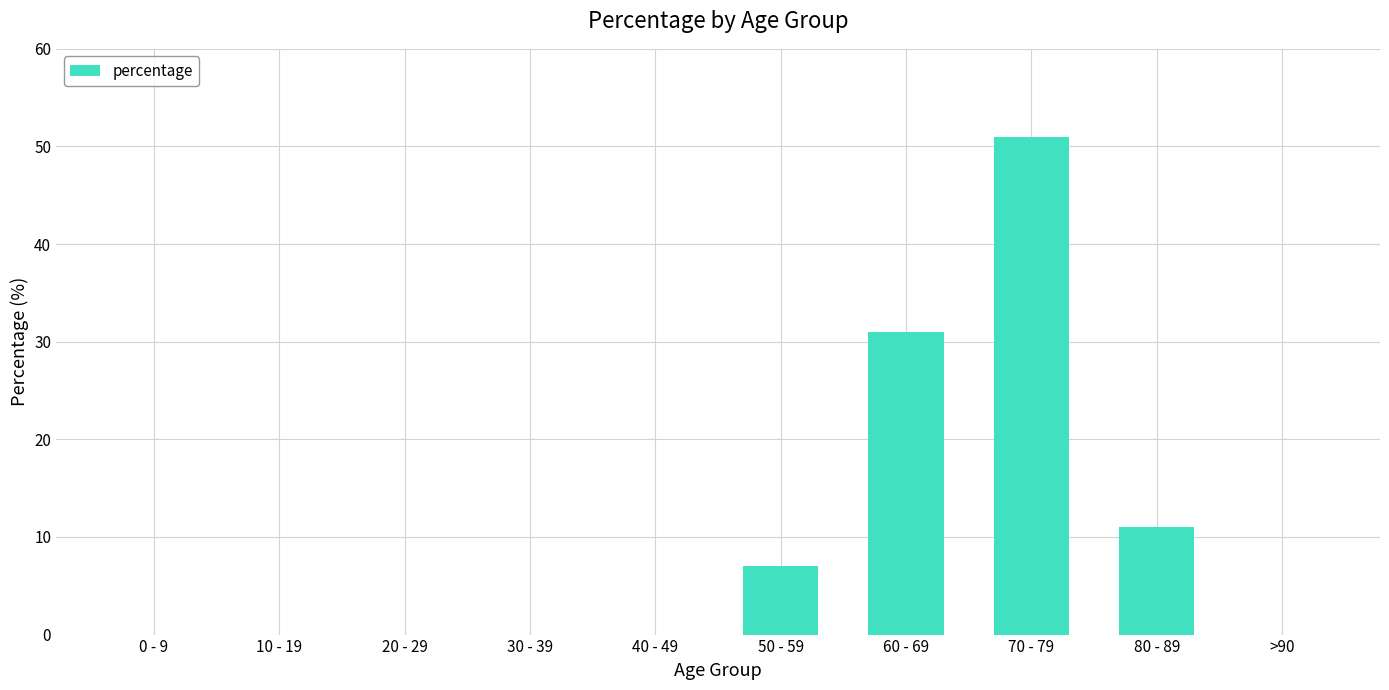

Are the bars grouped side by side (vs. stacked)?

No